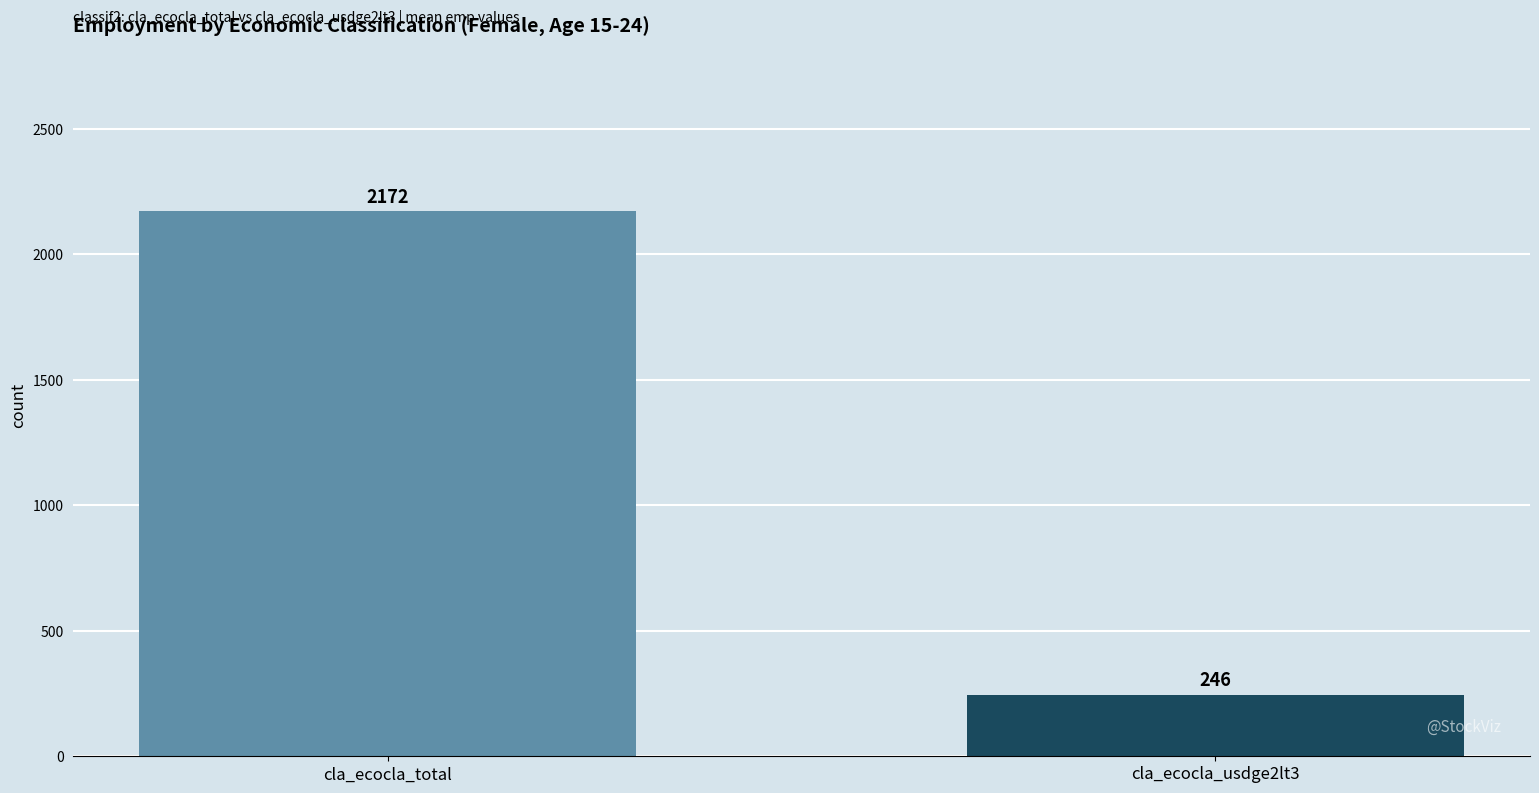

Where does the data first go above 2172?

cla_ecocla_total